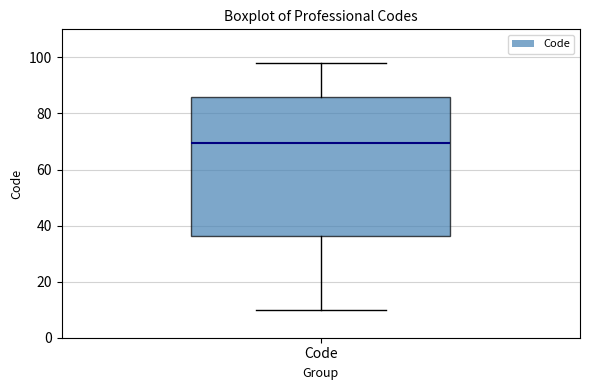

Read this box plot against the y-axis: the position of the median line, the range covered by the box, and the ends of both whiskers. The values are not printed on the chart, so give them approximately, as read against the axis.

median 70, box 36 to 86, whiskers 10 to 98